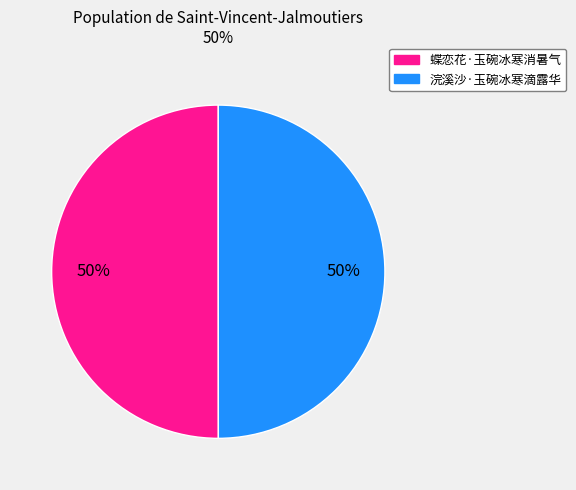

Approximately how many times larger is the value at 浣溪沙·玉碗冰寒滴露华 compared to 蝶恋花·玉碗冰寒消暑气?

1.0